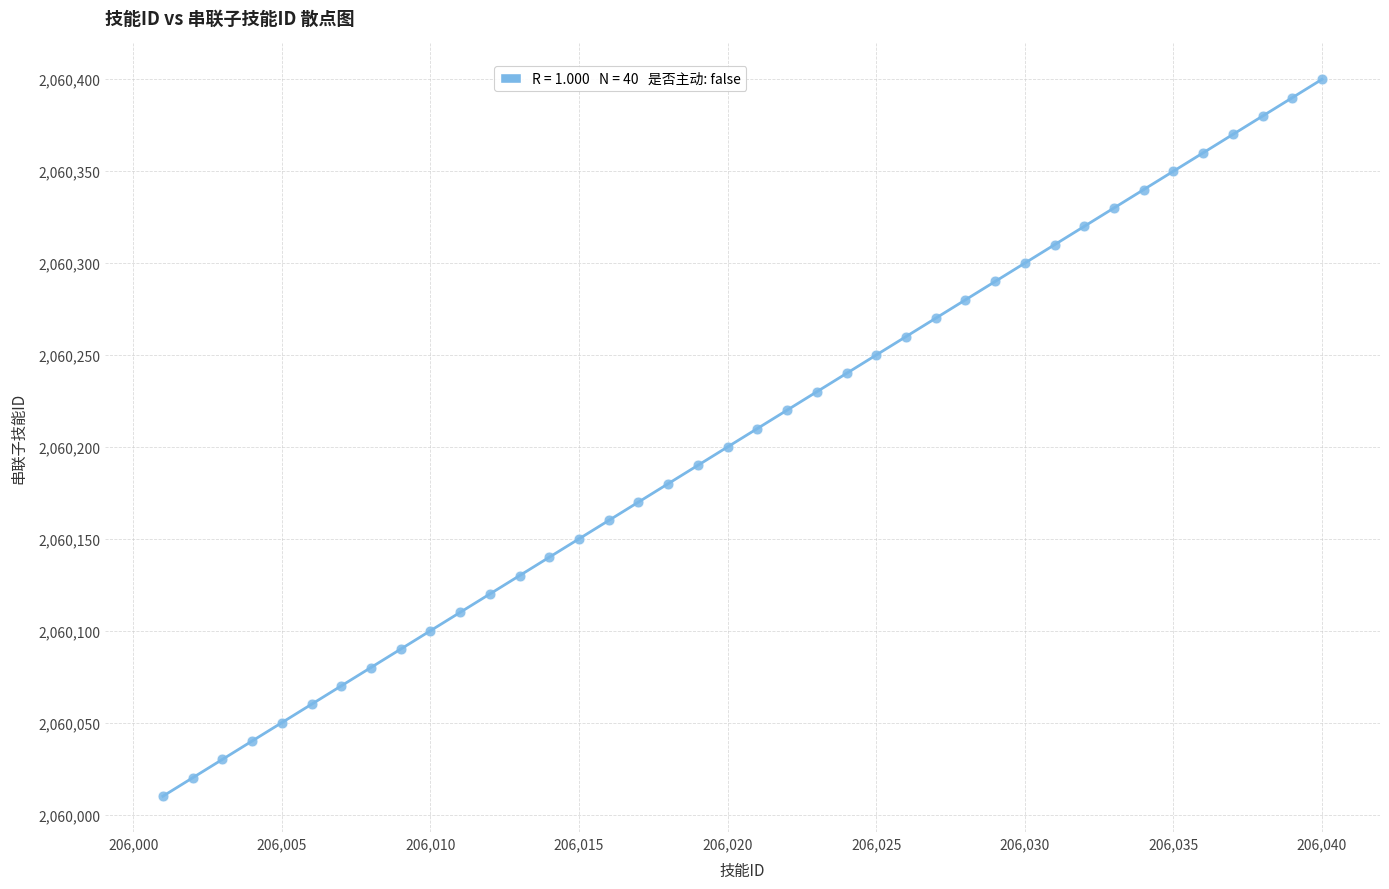

What is the range of Y values (max minus min)?

390